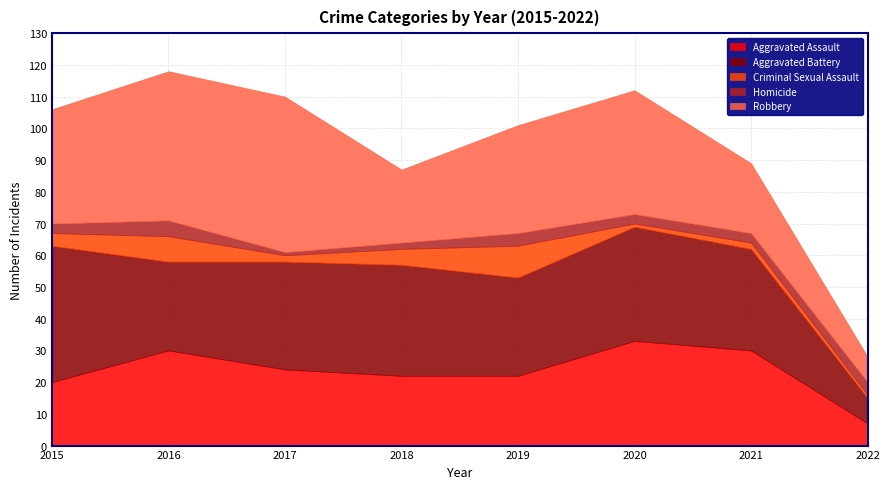

Is it true that Aggravated Battery equals 35 at 2018?

True